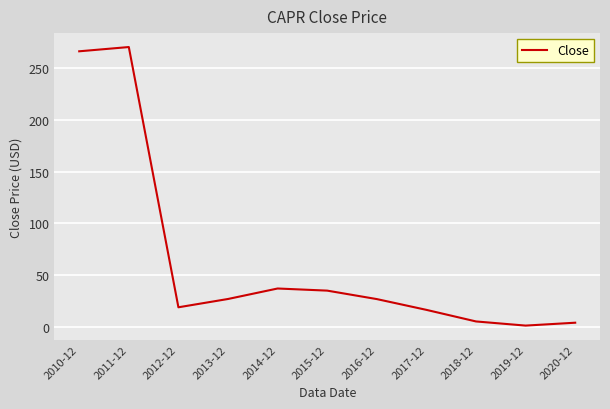

What is the change in value from 2016-12 to 2019-12?

-25.6